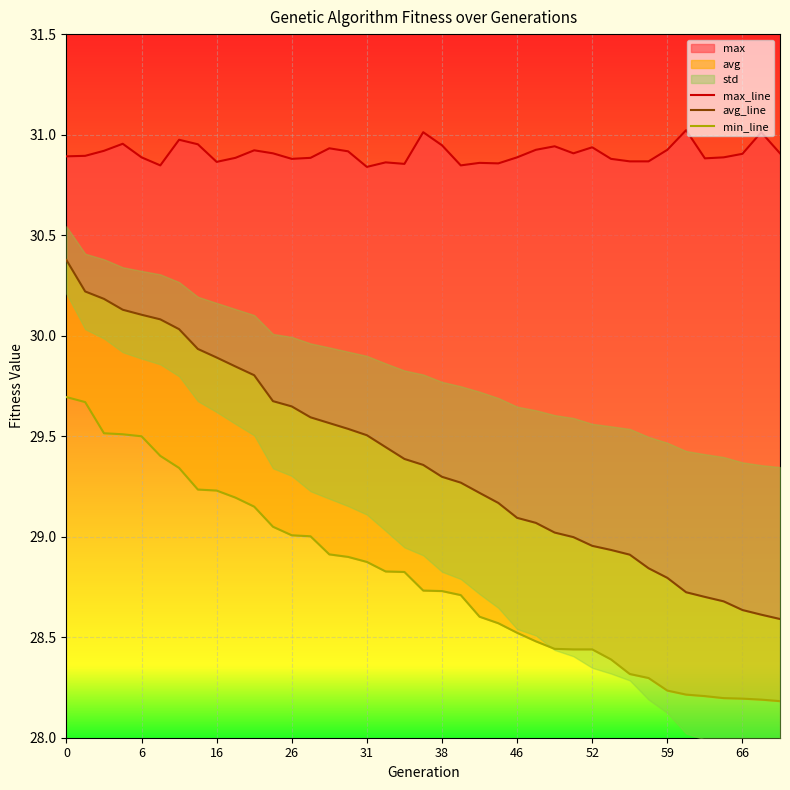

Rank the series at 31 from highest to lowest value.

max_line, avg_line, min_line